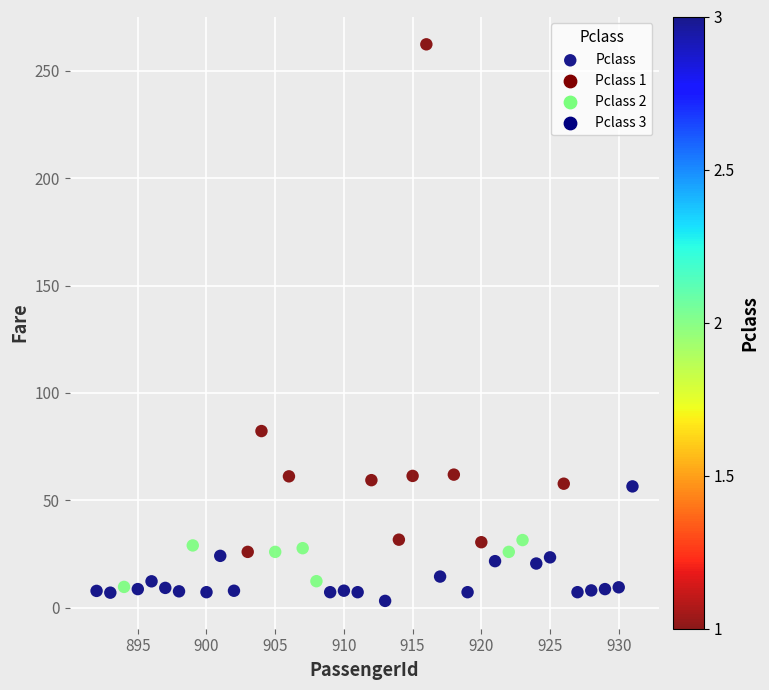

What Y value in the scatter plot is closest to 132?

82.3